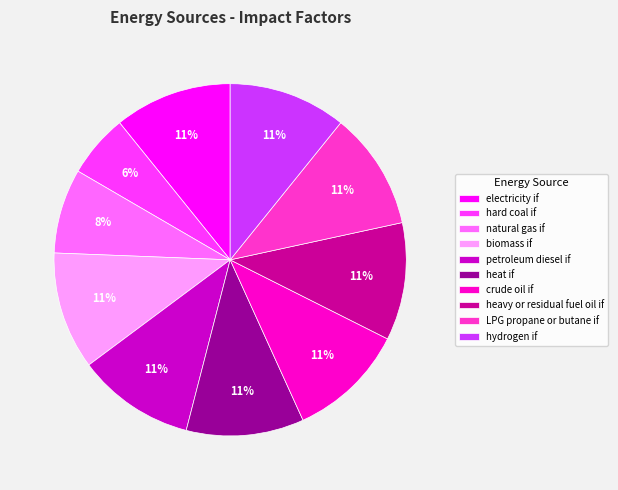

How many segments does this pie chart have?

10